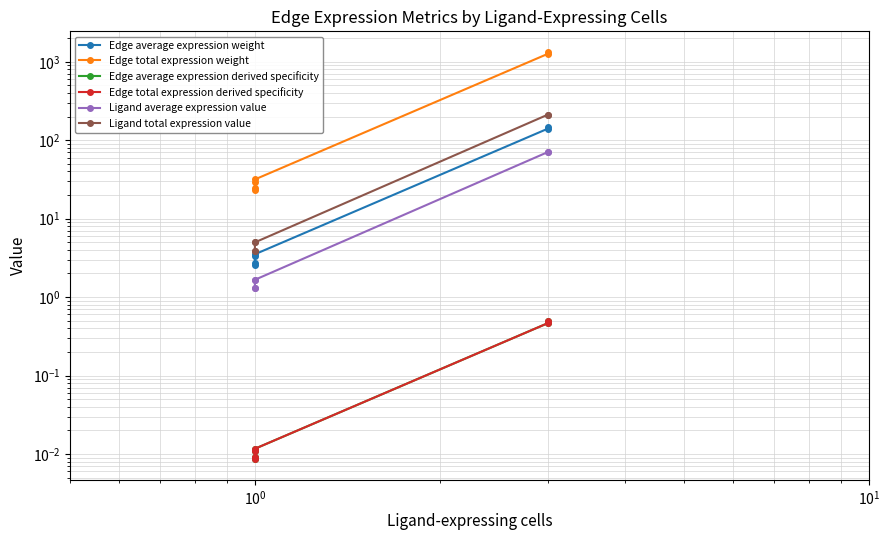

True or false: Ligand average expression value and Edge total expression derived specificity cross at least once.

False